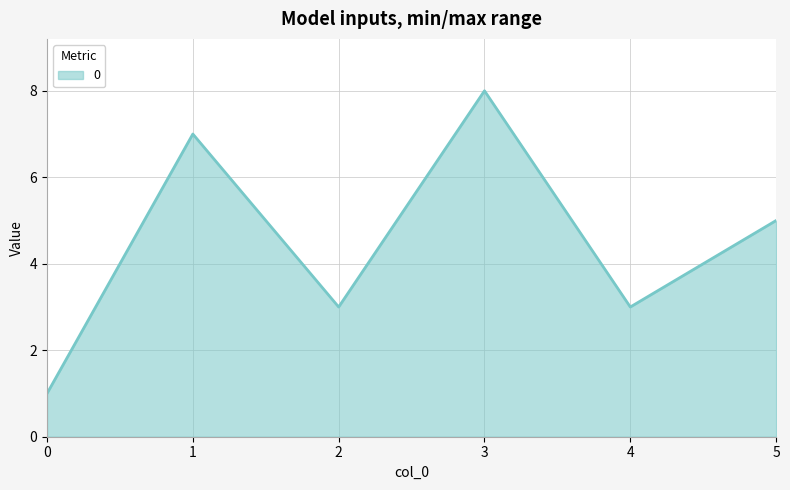

Count the number of data series in this chart.

1